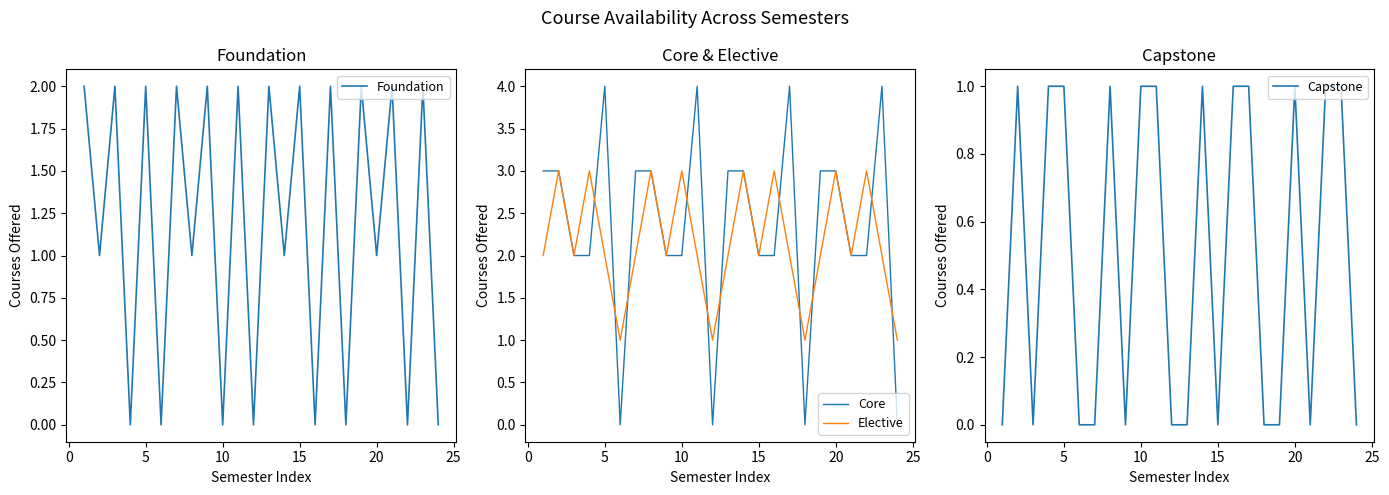

Is it true that Foundation equals 2 at 15?

True